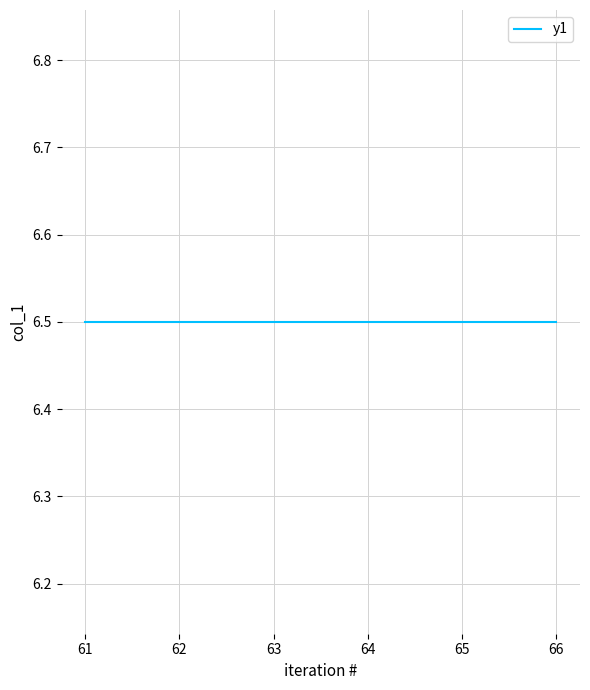

At which category does the chart reach its peak across all series?

5